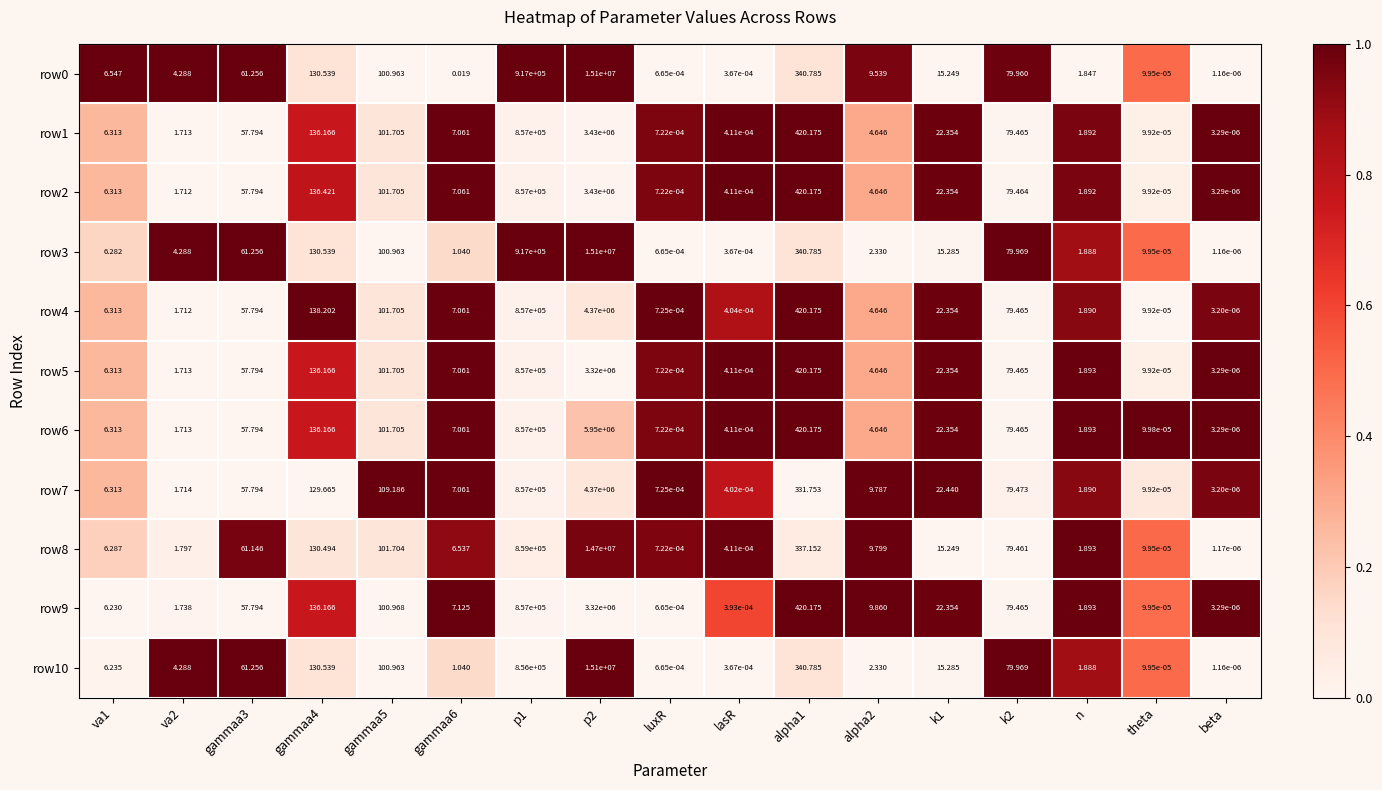

At how many categories does at least one series exceed 0?

17